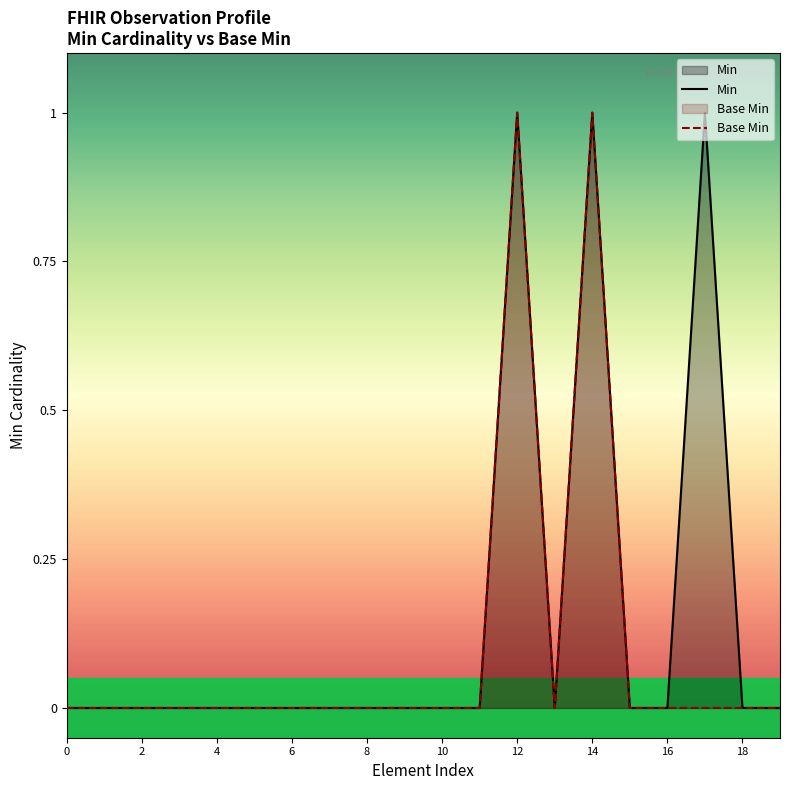

How many positive values does the Base Min series have?

2